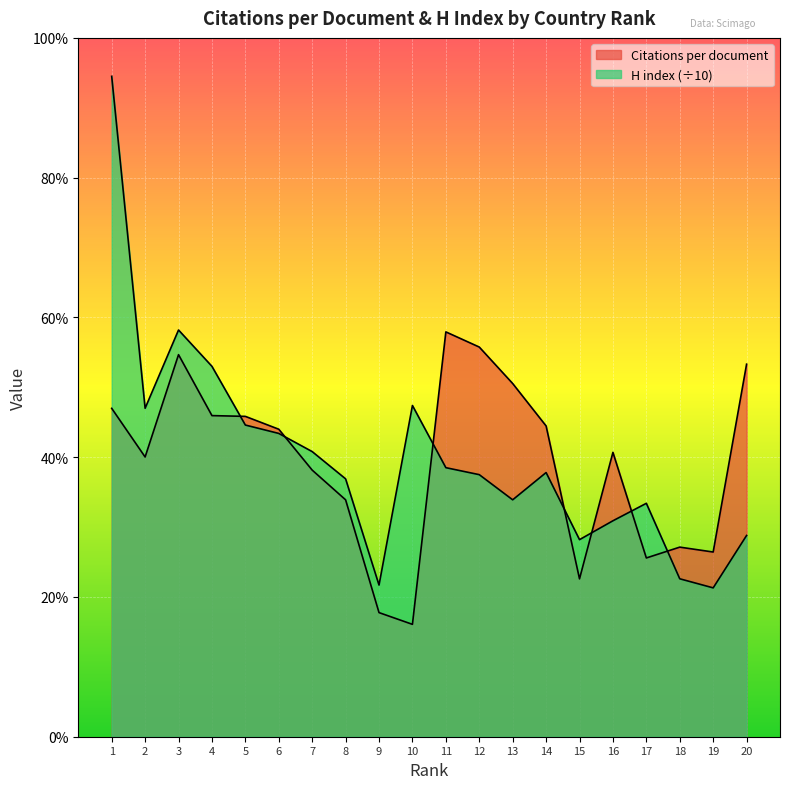

Rank the series at 13 from lowest to highest value.

H index, Citations per document